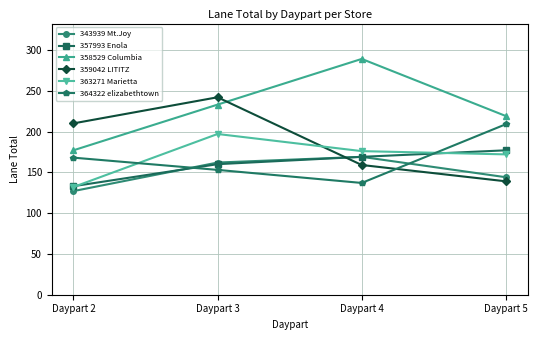

Reading left to right, transcribe all the data shown in this chart.

343939 Mt.Joy: Daypart 2=127	Daypart 3=162	Daypart 4=169	Daypart 5=144
357993 Enola: Daypart 2=133	Daypart 3=160	Daypart 4=169	Daypart 5=177
358529 Columbia: Daypart 2=177	Daypart 3=233	Daypart 4=289	Daypart 5=219
359042 LITITZ: Daypart 2=210	Daypart 3=242	Daypart 4=159	Daypart 5=139
363271 Marietta: Daypart 2=132	Daypart 3=197	Daypart 4=176	Daypart 5=172
364322 elizabethtown: Daypart 2=168	Daypart 3=153	Daypart 4=137	Daypart 5=209